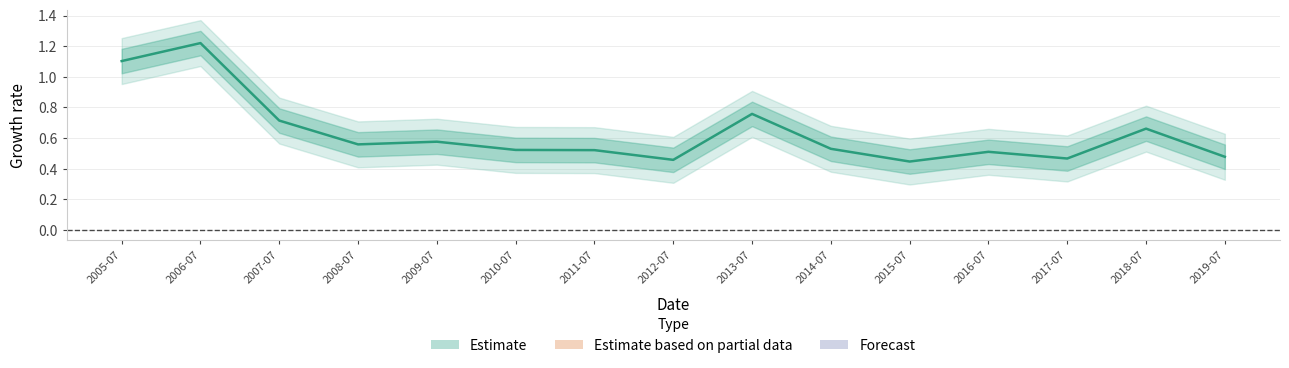

What is the label of the 1st point from the right?

2019-07